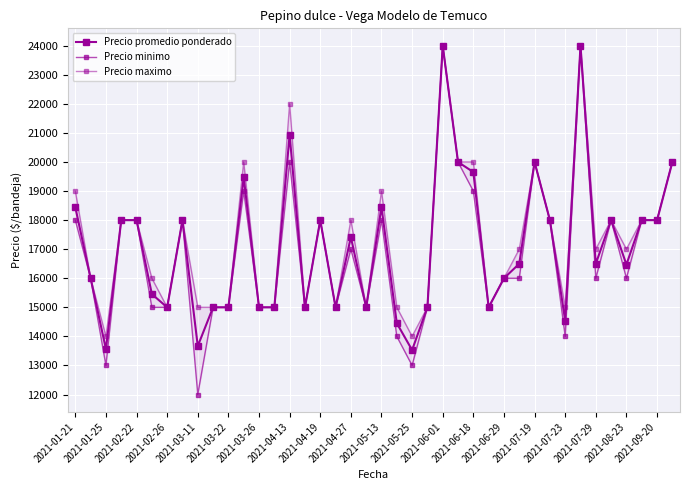

Between 2021-05-13 and 2021-05-25, which series saw the biggest shift?

Precio maximo